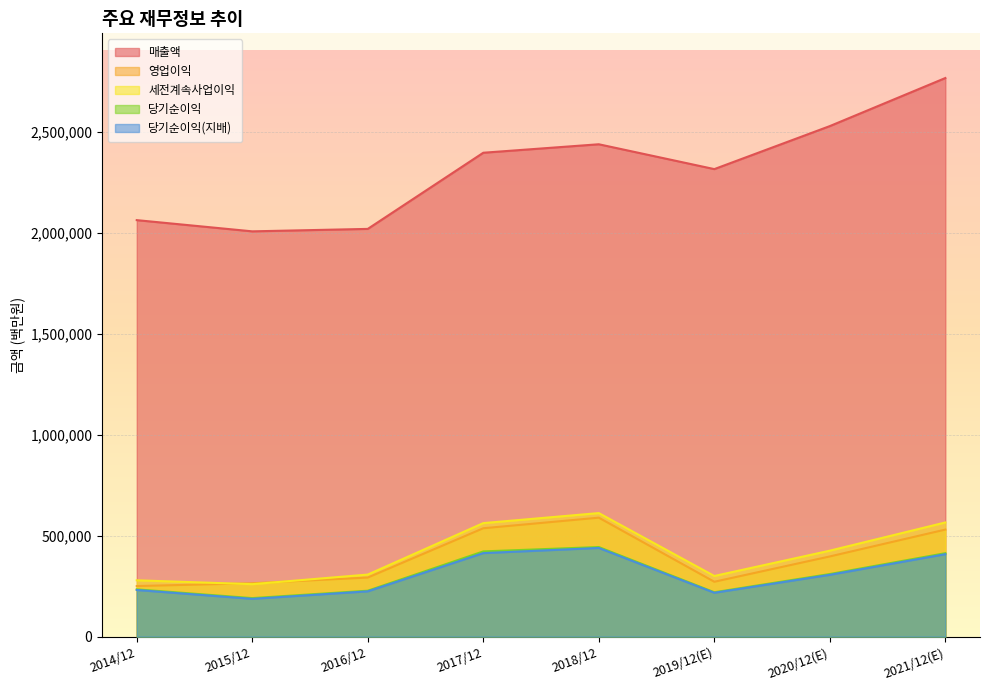

At which category is the sum across all series the highest?

2021/12(E)